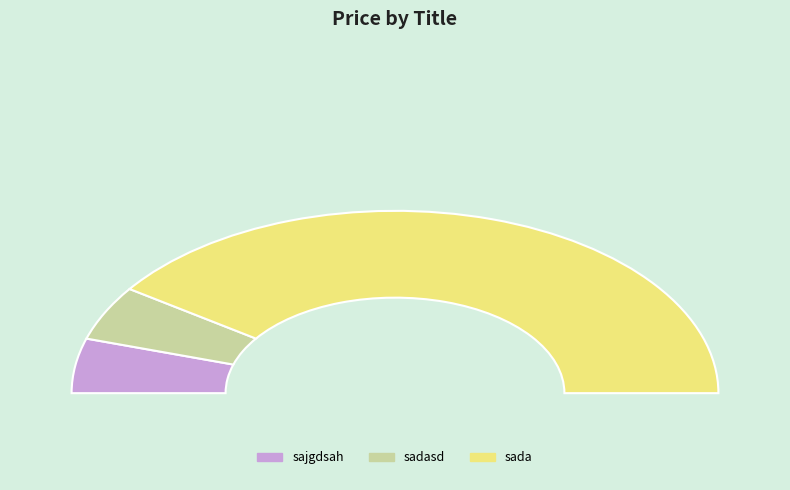

Is there a majority slice in this chart?

Yes